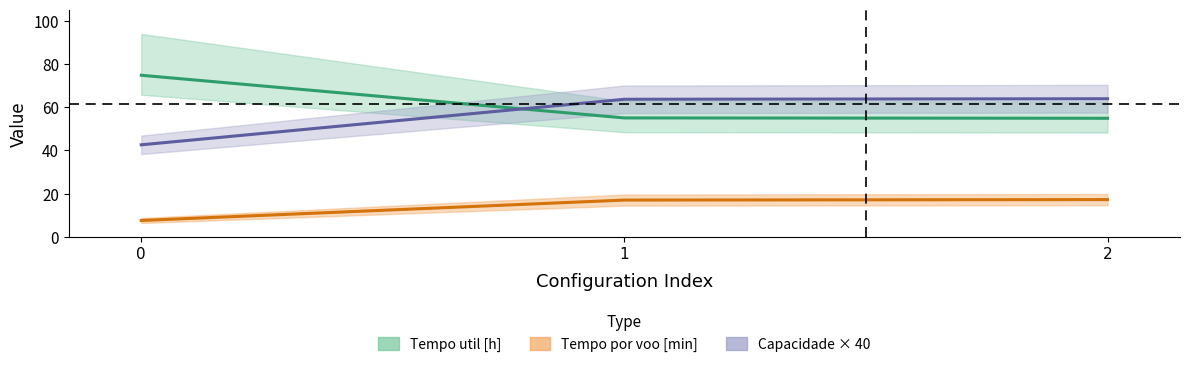

True or false: Tempo de missao [h] has a value of 30.1 at 2.

False